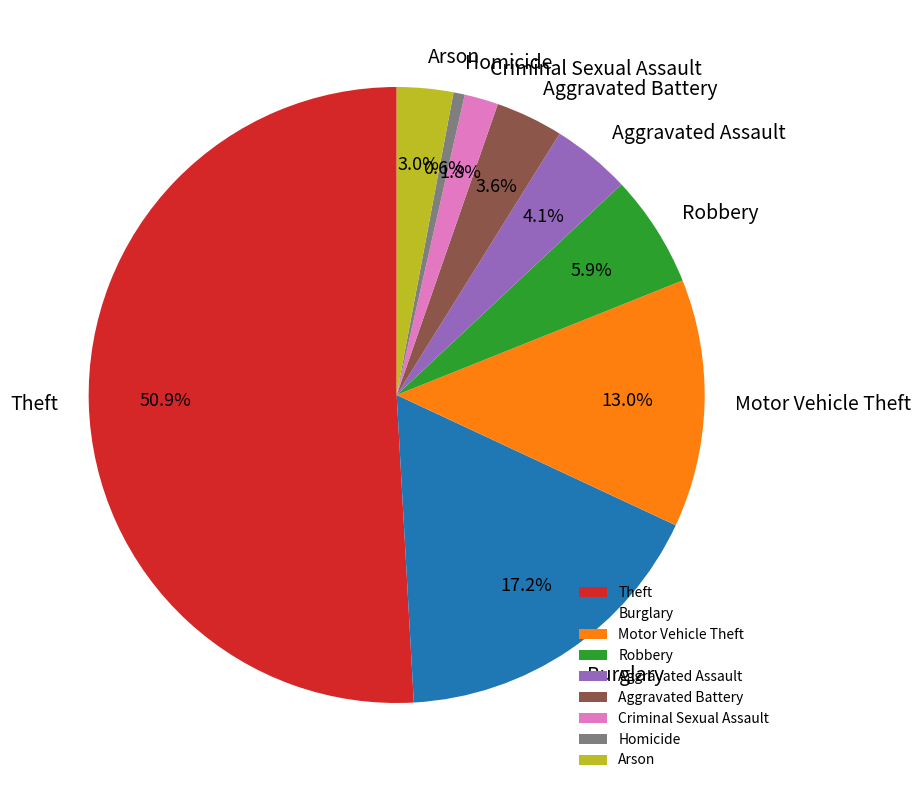

Which has a higher value, Homicide or Robbery?

Robbery